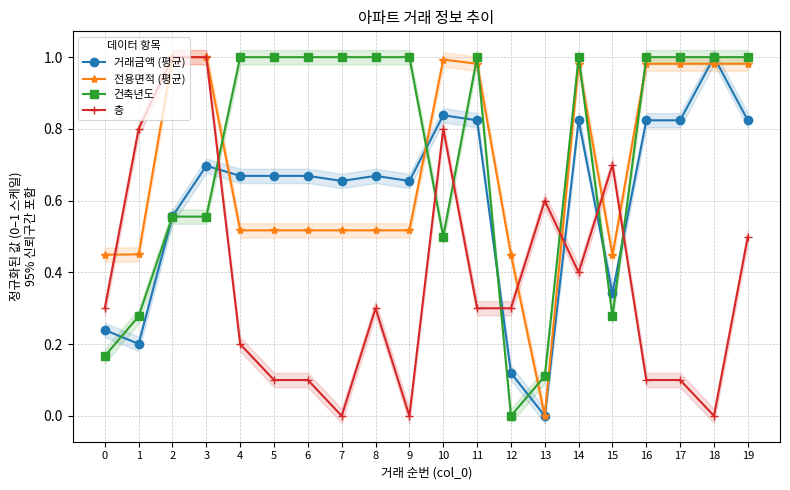

How many series are shown in this chart?

4